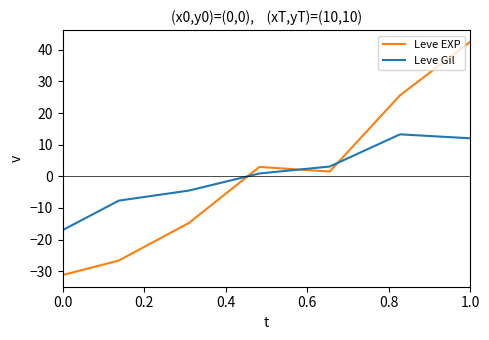

What is the greatest value displayed?

42.5